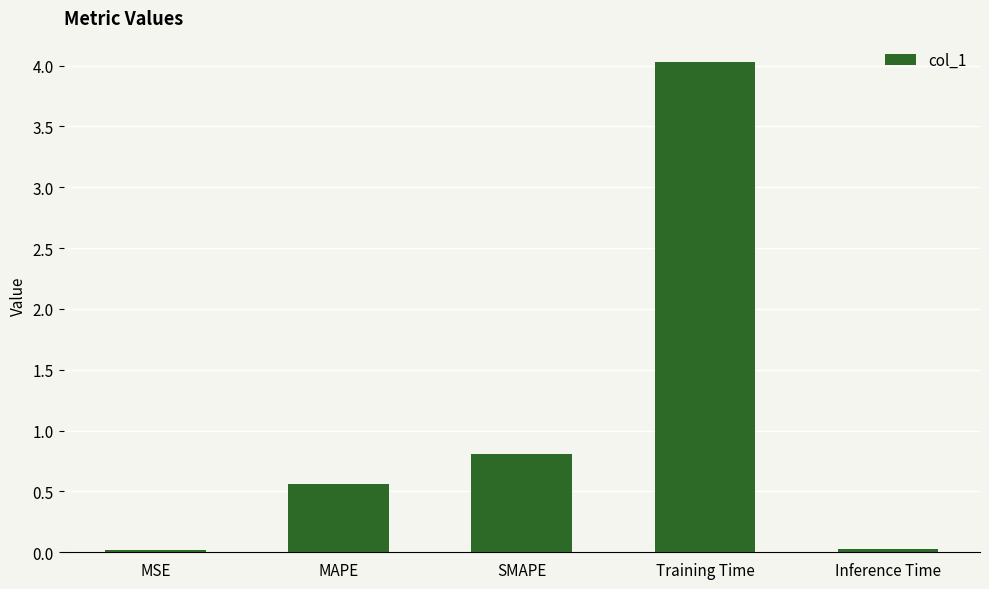

The chart shows a value of 0.2 at MAPE. True or false?

False